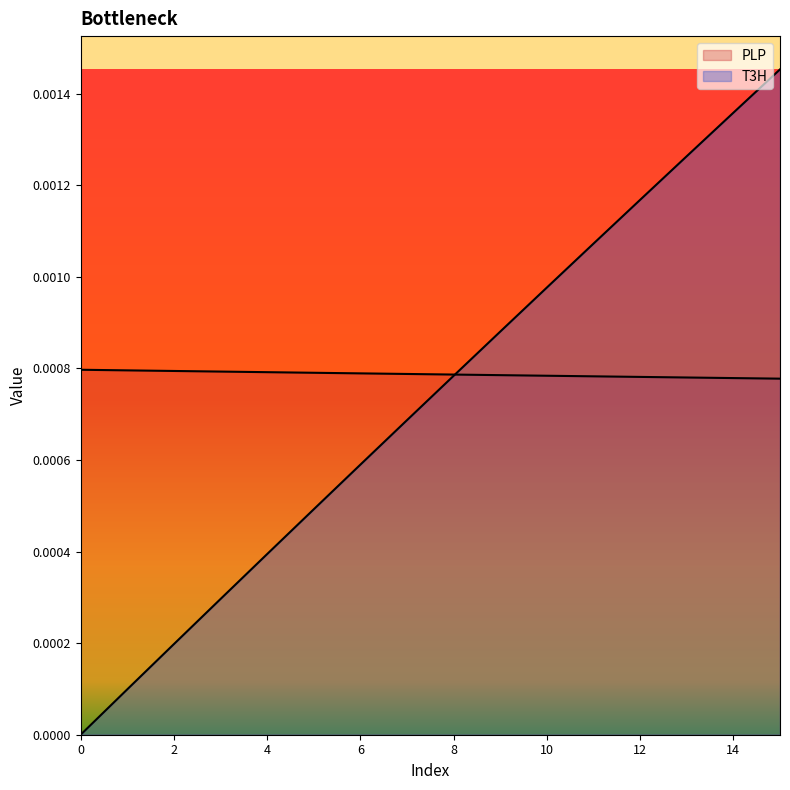

How many times do PLP and T3H cross each other?

1